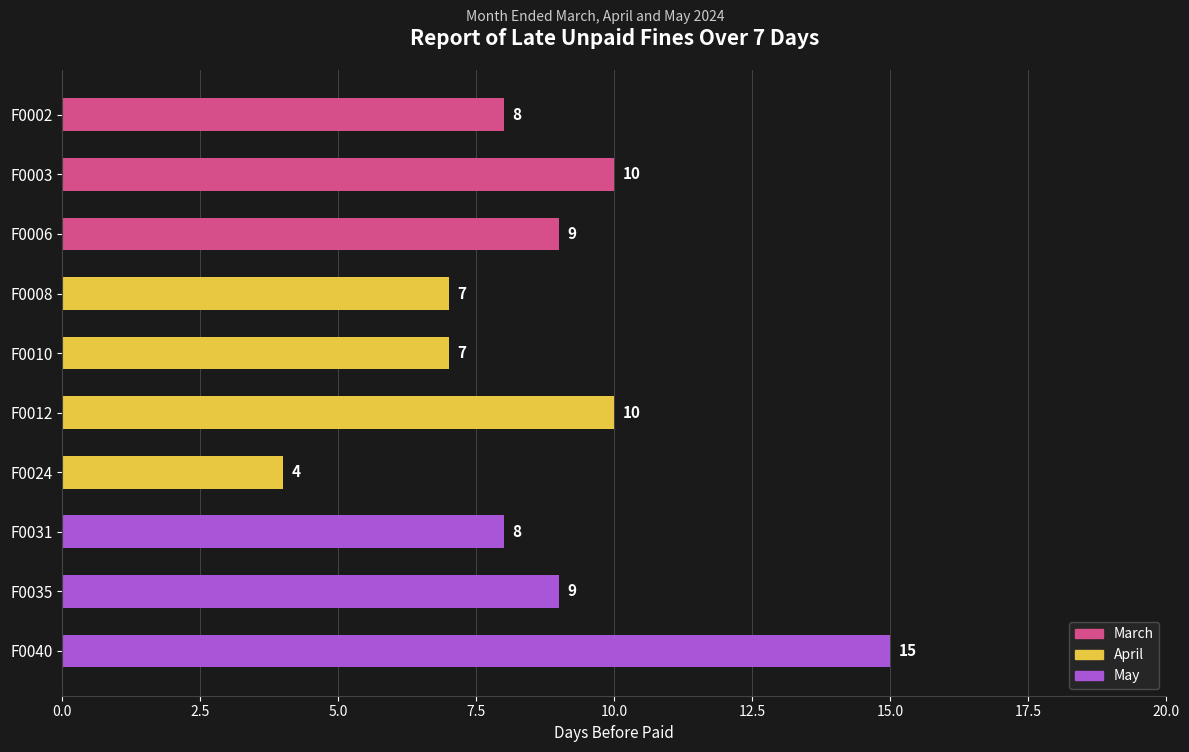

Is it true that the value at F0003 is 10?

True